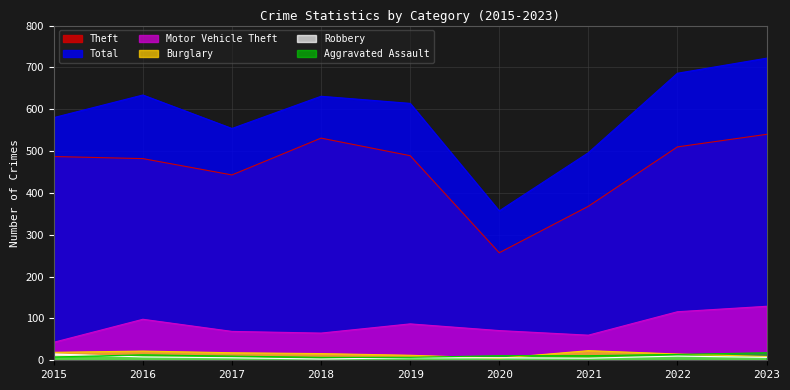

At which label does Theft reach its peak?

2023